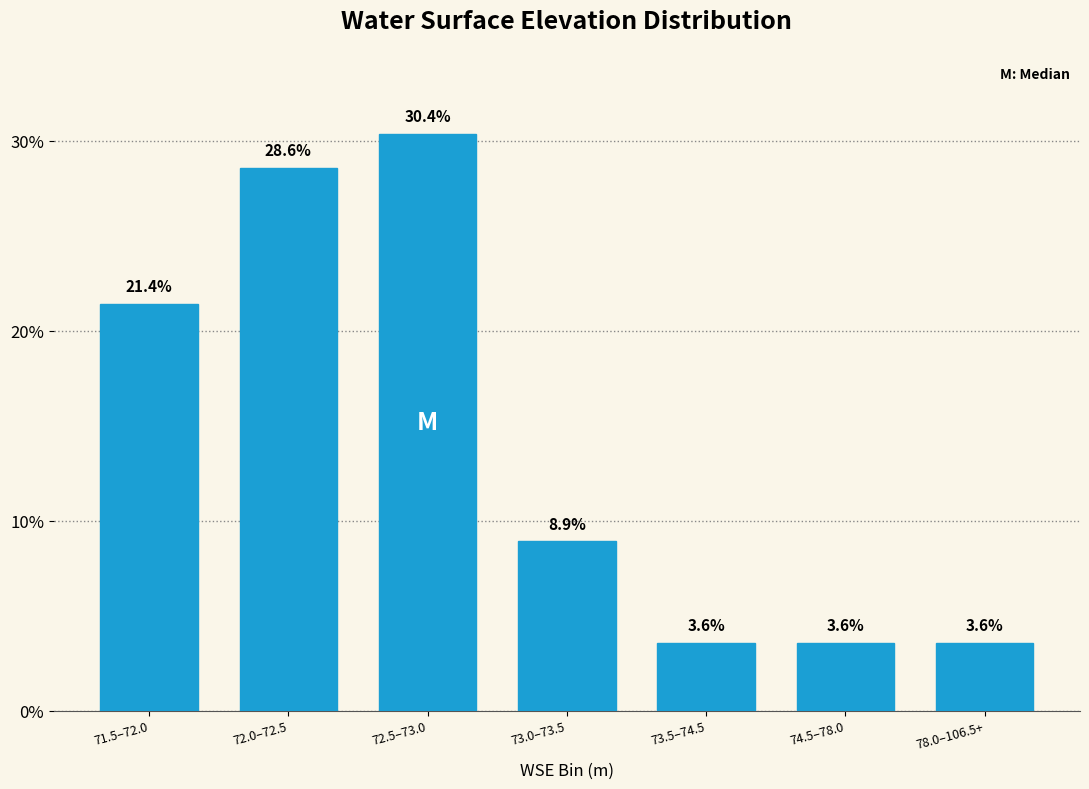

Reading left to right, transcribe all the data shown in this chart.

21.4	28.6	30.4	8.9	3.6	3.6	3.6